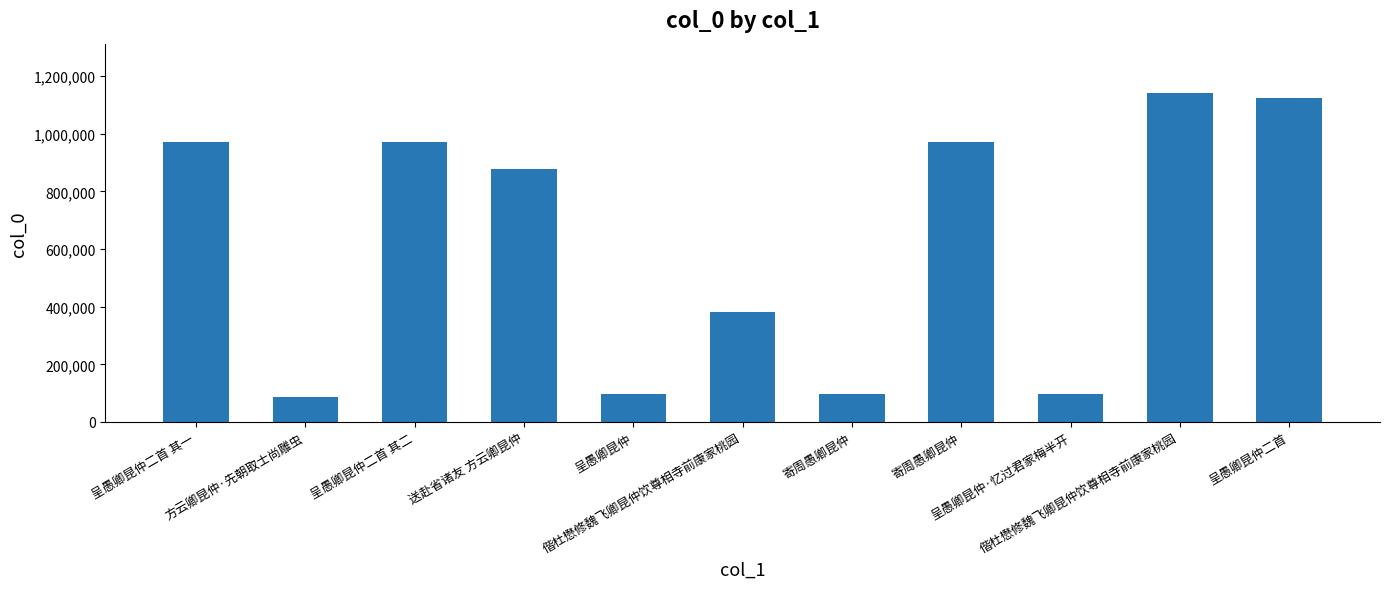

What is the sum of the values at 呈愚卿昆仲 and 呈愚卿昆仲二首 其一?

1067042